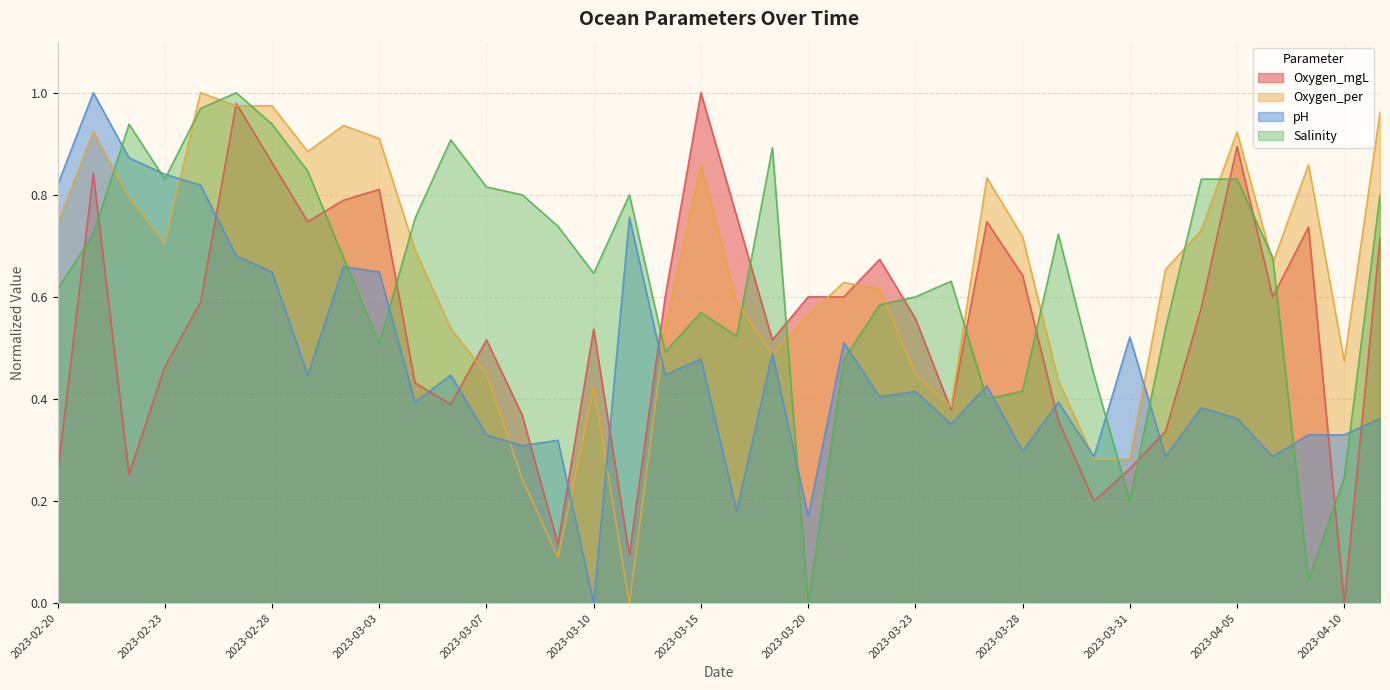

Where is Oxygen_mgL nearest to the value 0?

2023-04-10